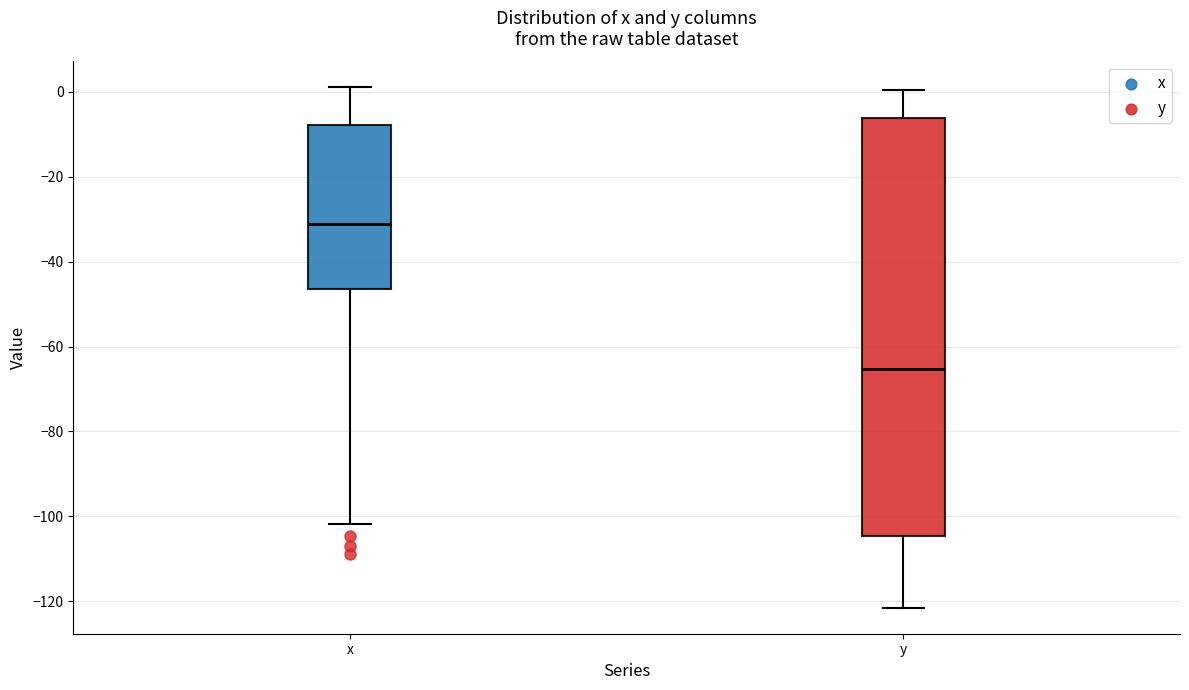

Reading left to right, transcribe this box plot: for each box, give where its median line is, the range the box spans, and where its two whiskers end, as read against the y-axis. The values are not printed on the chart, so give them approximately, as read against the axis.

x: median -32, box -46 to -8, whiskers -102 to 2
y: median -66, box -104 to -6, whiskers -122 to 0